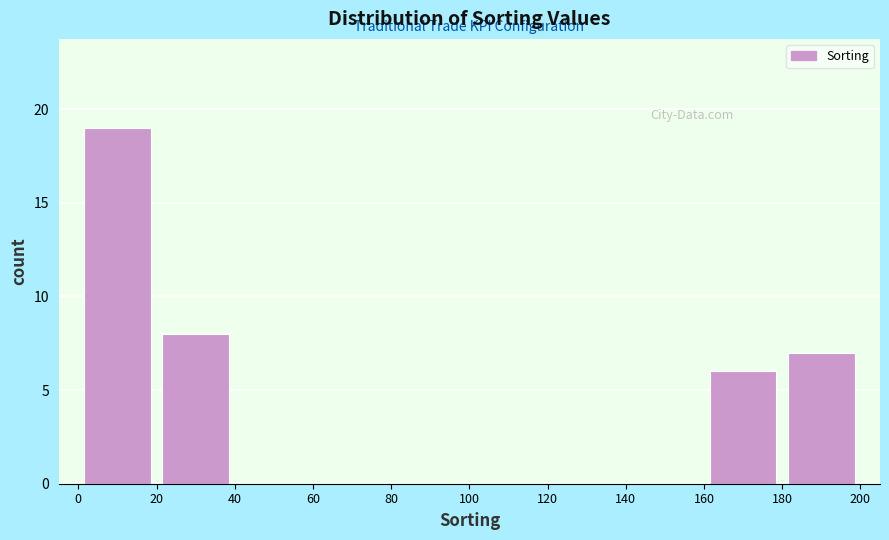

Reading left to right, list every bar in this chart as the range it spans on the x-axis followed by its height. The values are not printed on the chart, so give them approximately, as read against the axis.

0 to 20: 19
20 to 40: 8
40 to 60: 0
60 to 80: 0
80 to 100: 0
100 to 120: 0
120 to 140: 0
140 to 160: 0
160 to 180: 6
180 to 200: 7